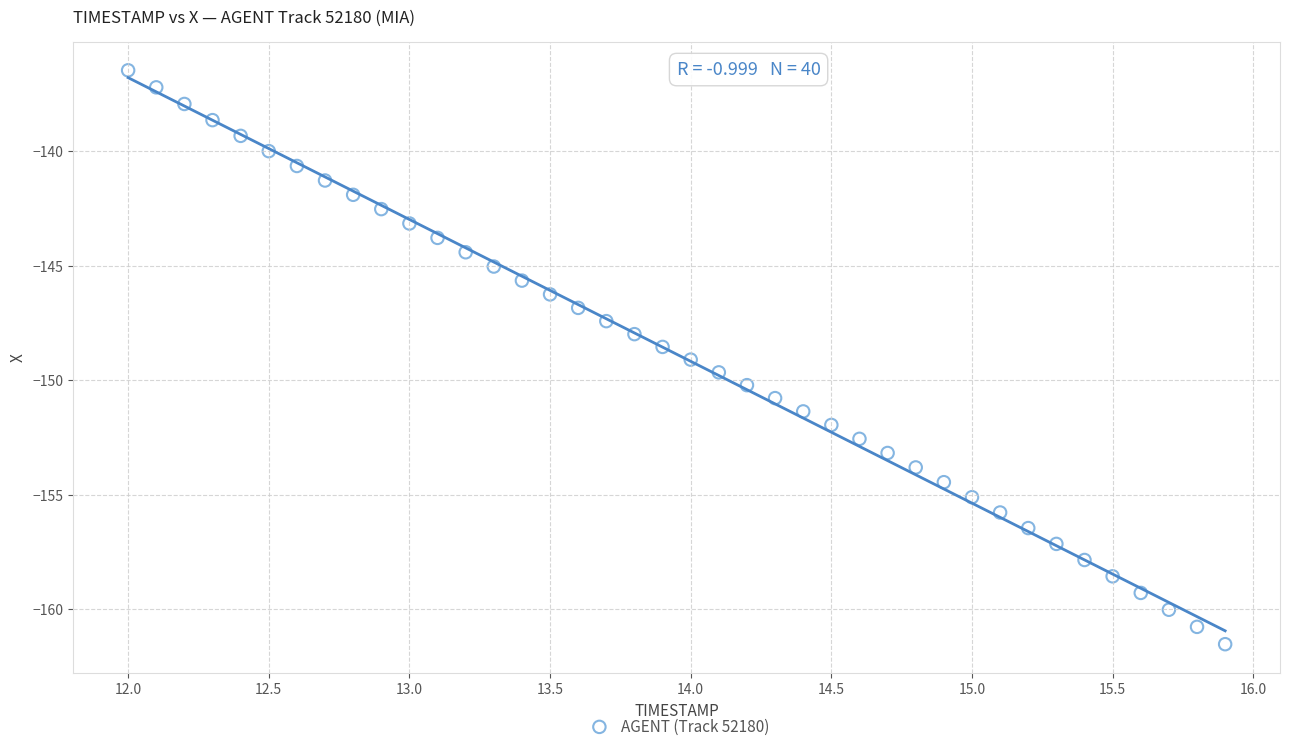

What is the range of X values (max minus min)?

3.9